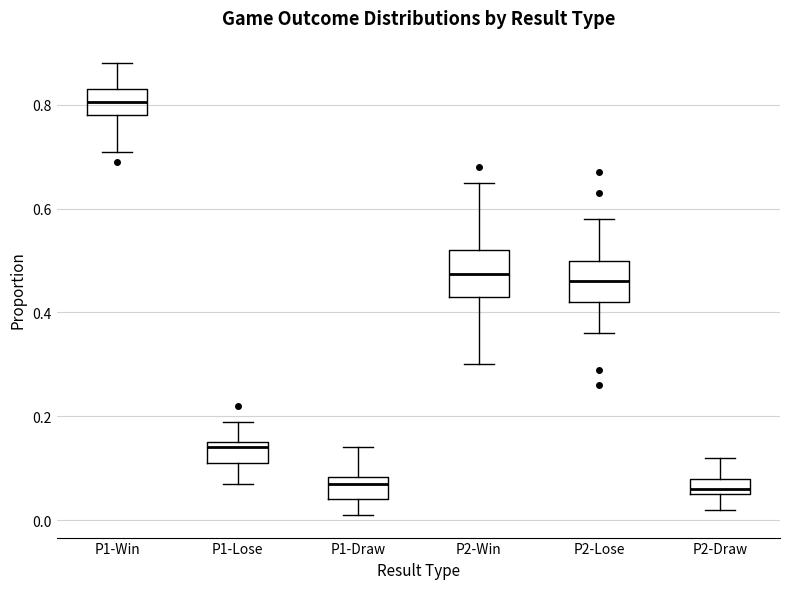

Reading left to right, read every box against the y-axis: the position of its median line, the range the box covers, and the ends of its whiskers. The values are not printed on the chart, so give them approximately, as read against the axis.

P1-Win: median 0.80, box 0.78 to 0.84, whiskers 0.72 to 0.88
P1-Lose: median 0.14, box 0.12 to 0.16, whiskers 0.08 to 0.20
P1-Draw: median 0.08 (just below the box's upper edge), box 0.04 to 0.08, whiskers 0.02 to 0.14
P2-Win: median 0.48, box 0.44 to 0.52, whiskers 0.30 to 0.66
P2-Lose: median 0.46, box 0.42 to 0.50, whiskers 0.36 to 0.58
P2-Draw: median 0.06 (just above the box's lower edge), box 0.06 to 0.08, whiskers 0.02 to 0.12